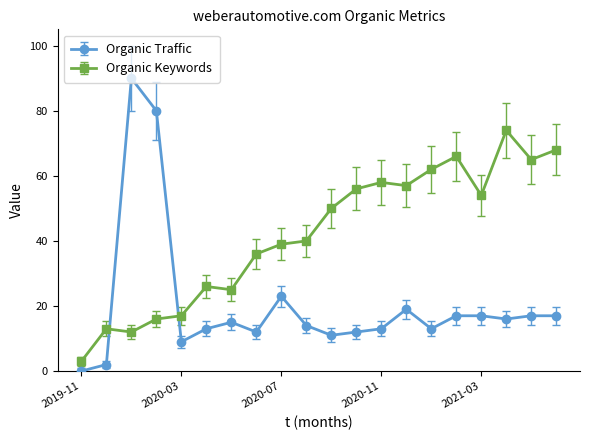

What is the value of the Organic Traffic point at the 14th from the left?

19